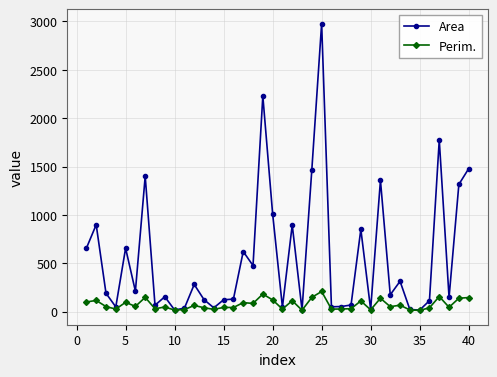

True or false: Perim. has more than 0 interior local peaks.

True